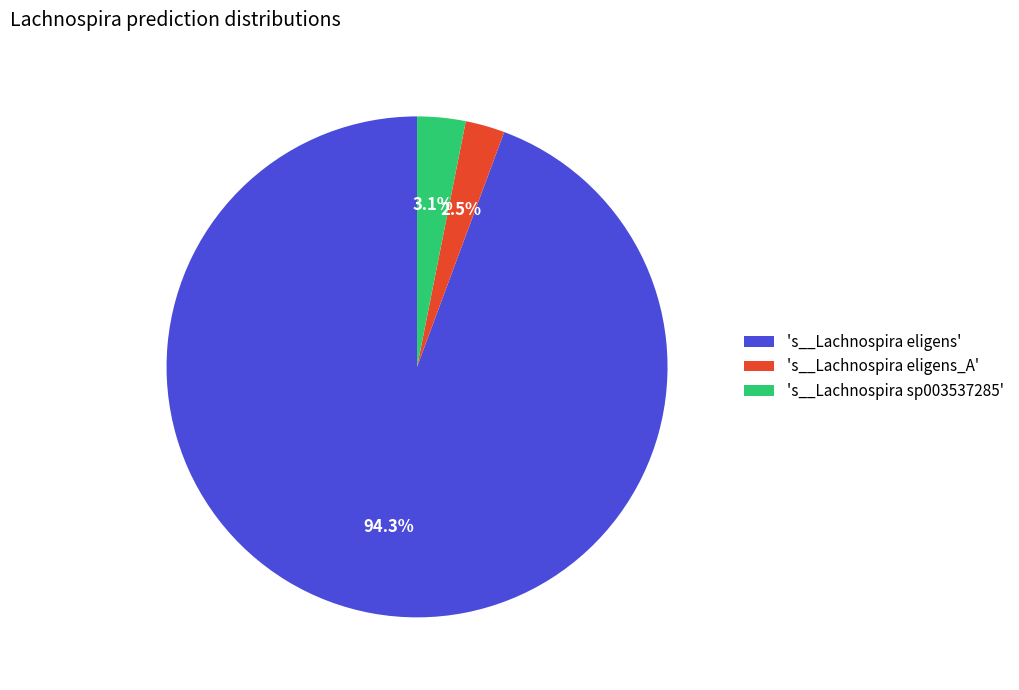

How many slices are in this pie chart?

3